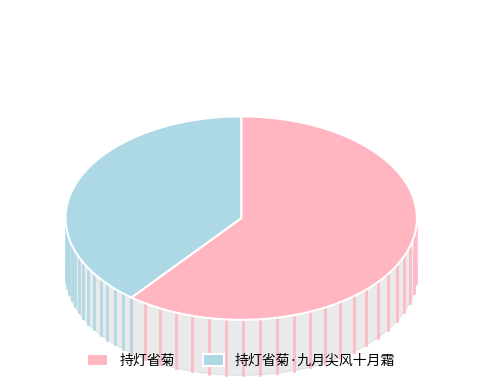

Is there any slice that represents more than half of the pie?

Yes